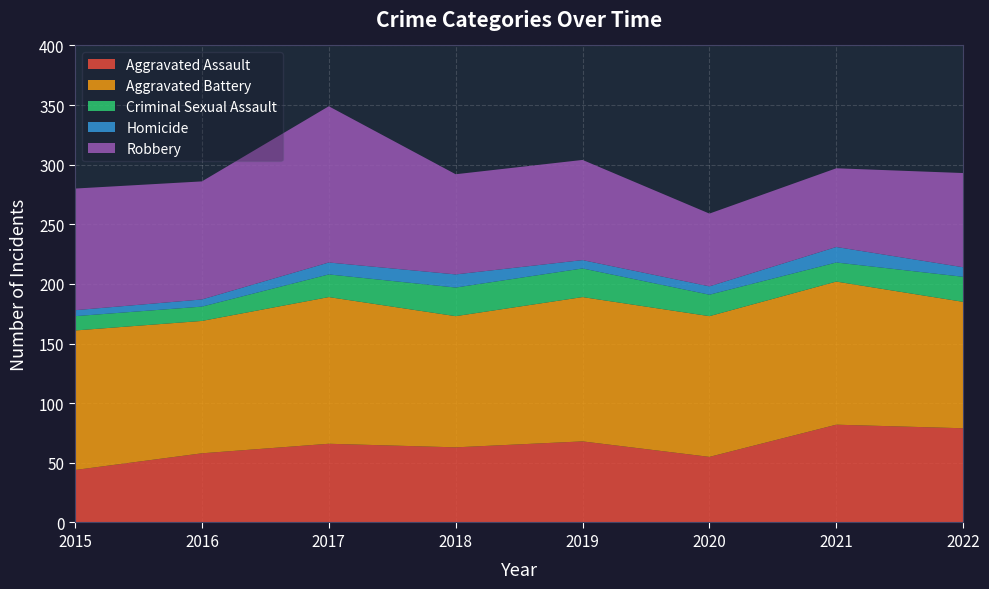

Reading right to left, transcribe all the data shown in this chart.

Aggravated Assault: 2022=79	2021=82	2020=55	2019=68	2018=63	2017=66	2016=58	2015=44
Aggravated Battery: 2022=106	2021=120	2020=118	2019=121	2018=110	2017=123	2016=111	2015=117
Criminal Sexual Assault: 2022=21	2021=16	2020=18	2019=24	2018=24	2017=19	2016=12	2015=12
Homicide: 2022=8	2021=13	2020=7	2019=7	2018=11	2017=10	2016=6	2015=5
Robbery: 2022=79	2021=66	2020=61	2019=84	2018=84	2017=131	2016=99	2015=102